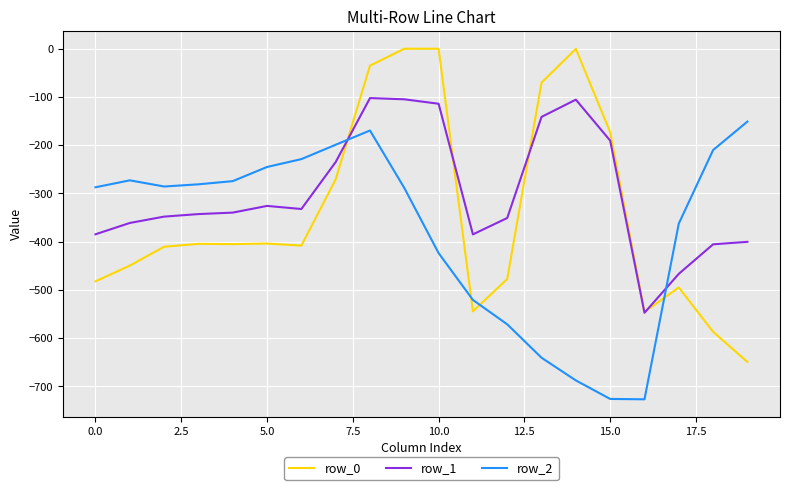

Which series ends up on top after the final intersection of row_0 and row_2?

row_2